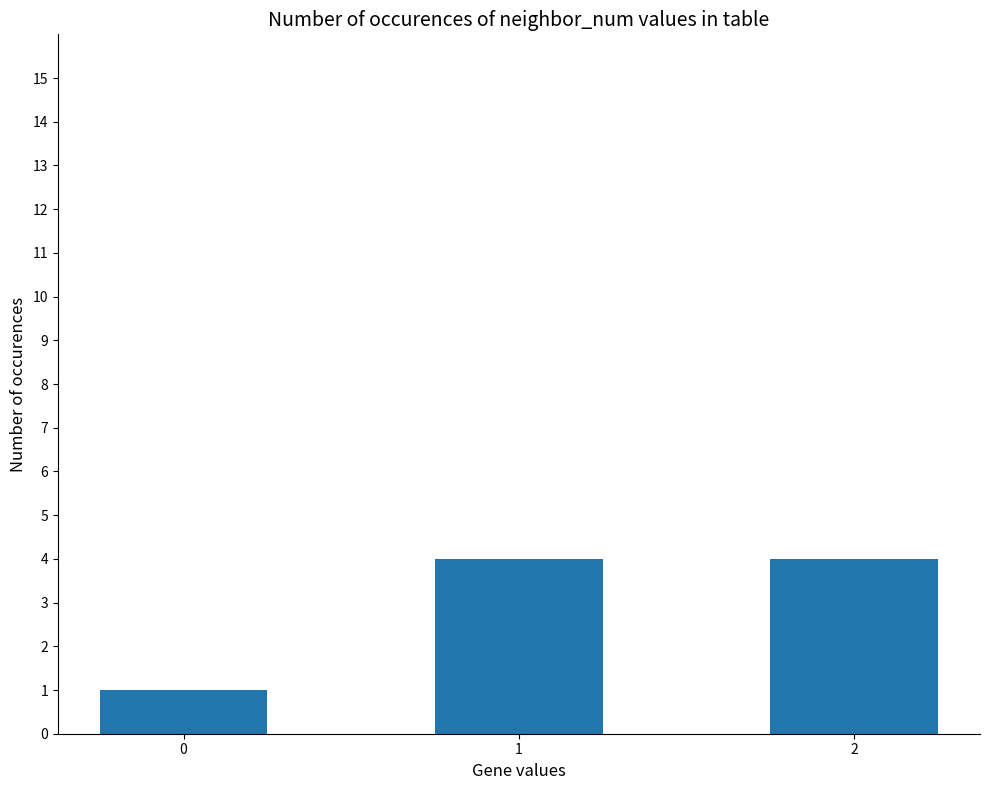

True or false: the data shows 7 at 2.

False